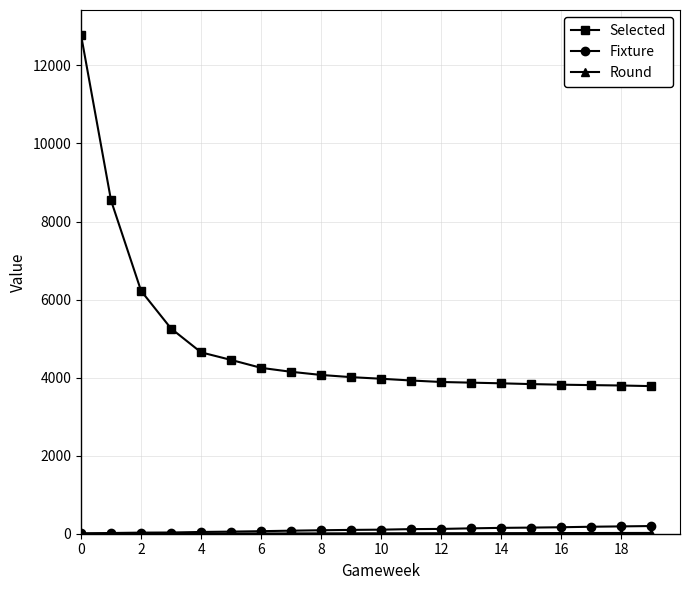

Count the number of data series in this chart.

3